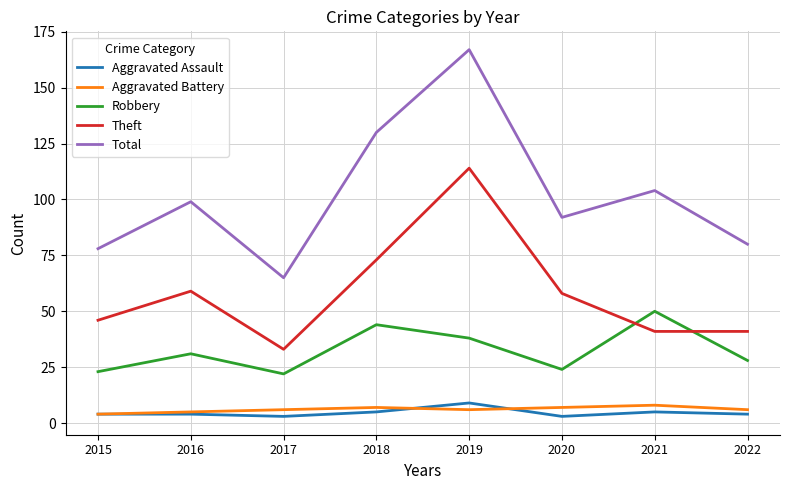

True or false: Theft has more than 0 points higher than both neighbors.

True